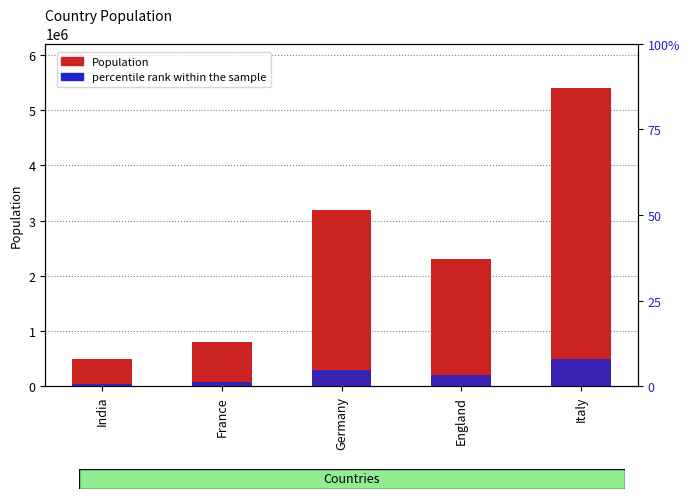

The Population series shows 800000.0 at France. True or false?

True